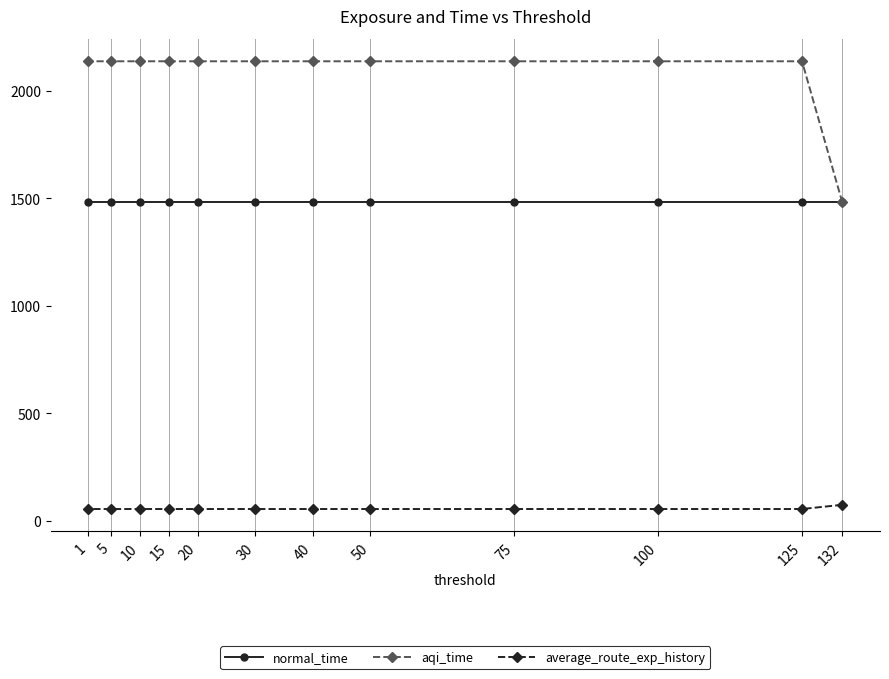

What is the sum of the normal_time values at 20 and 100?

2963.5